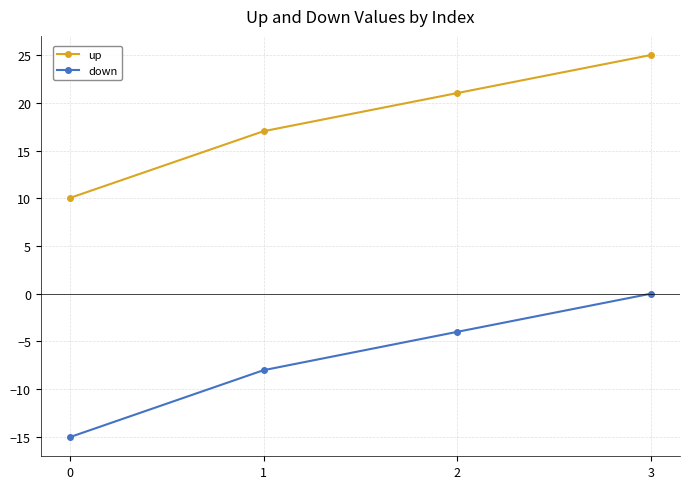

Which series has the widest spread of values?

down